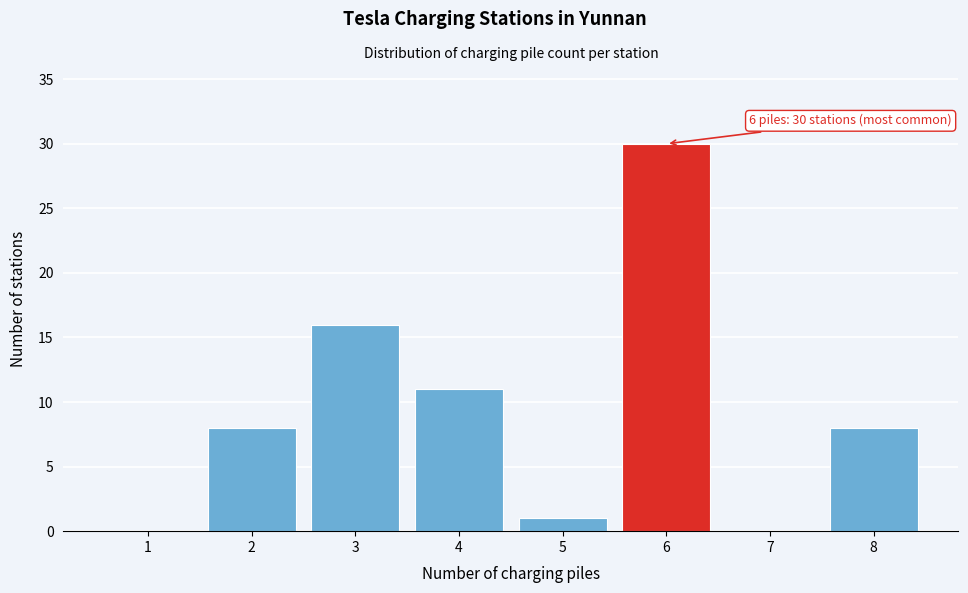

Reading left to right, extract all data points from this chart.

1=0	2=8	3=16	4=11	5=1	6=30	7=0	8=8